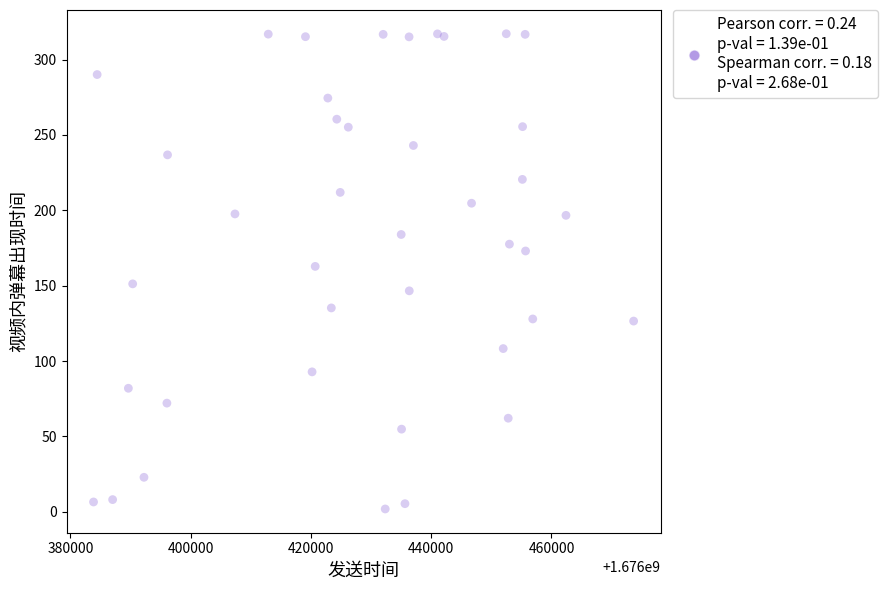

What Y value in the scatter plot is closest to 159?

162.8